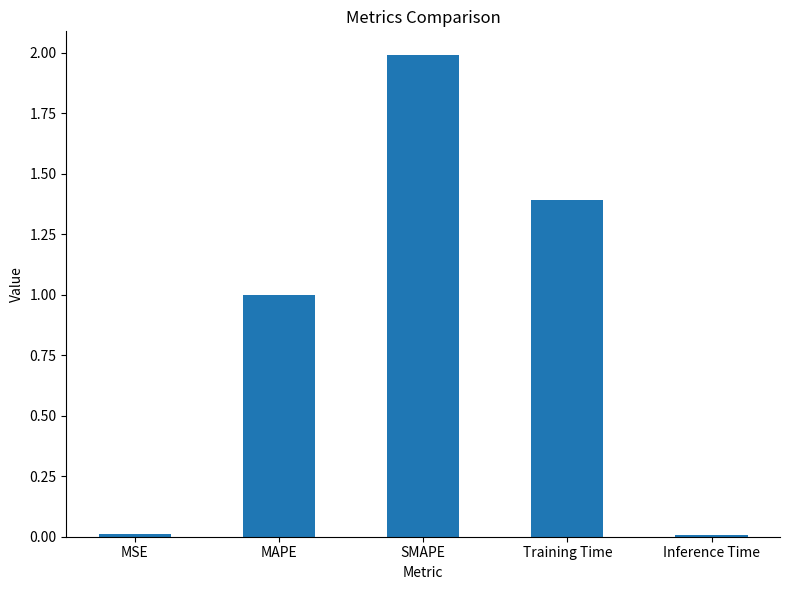

What is the label of the 1st bar from the left?

MSE